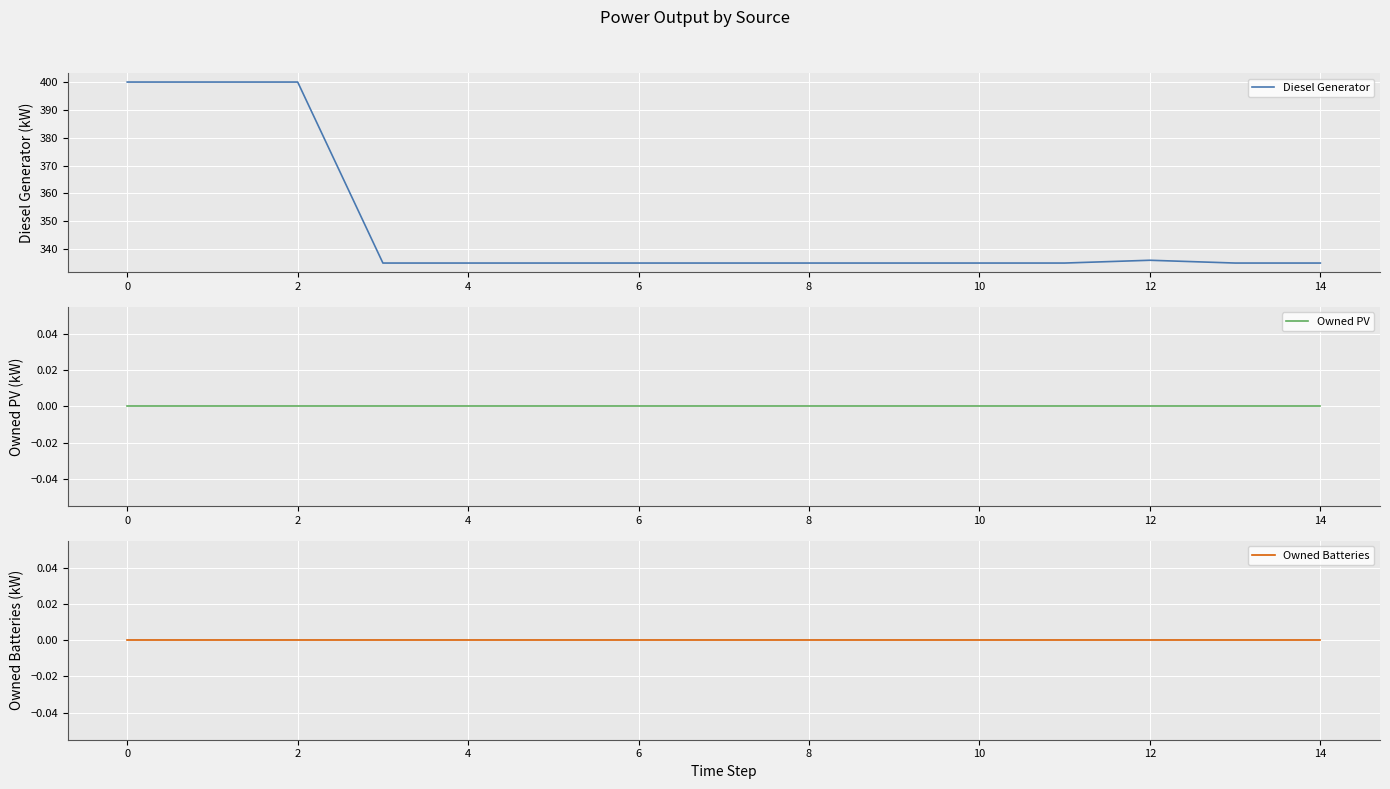

What is the lowest value of the Diesel Generator series?

335.0